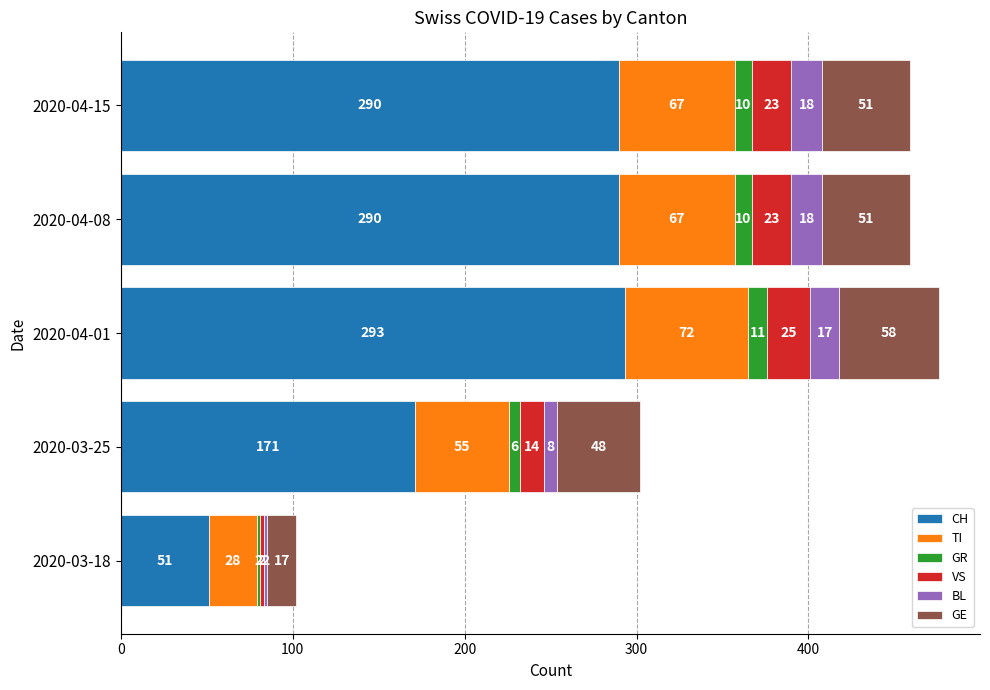

What is the average value of the CH series?

219